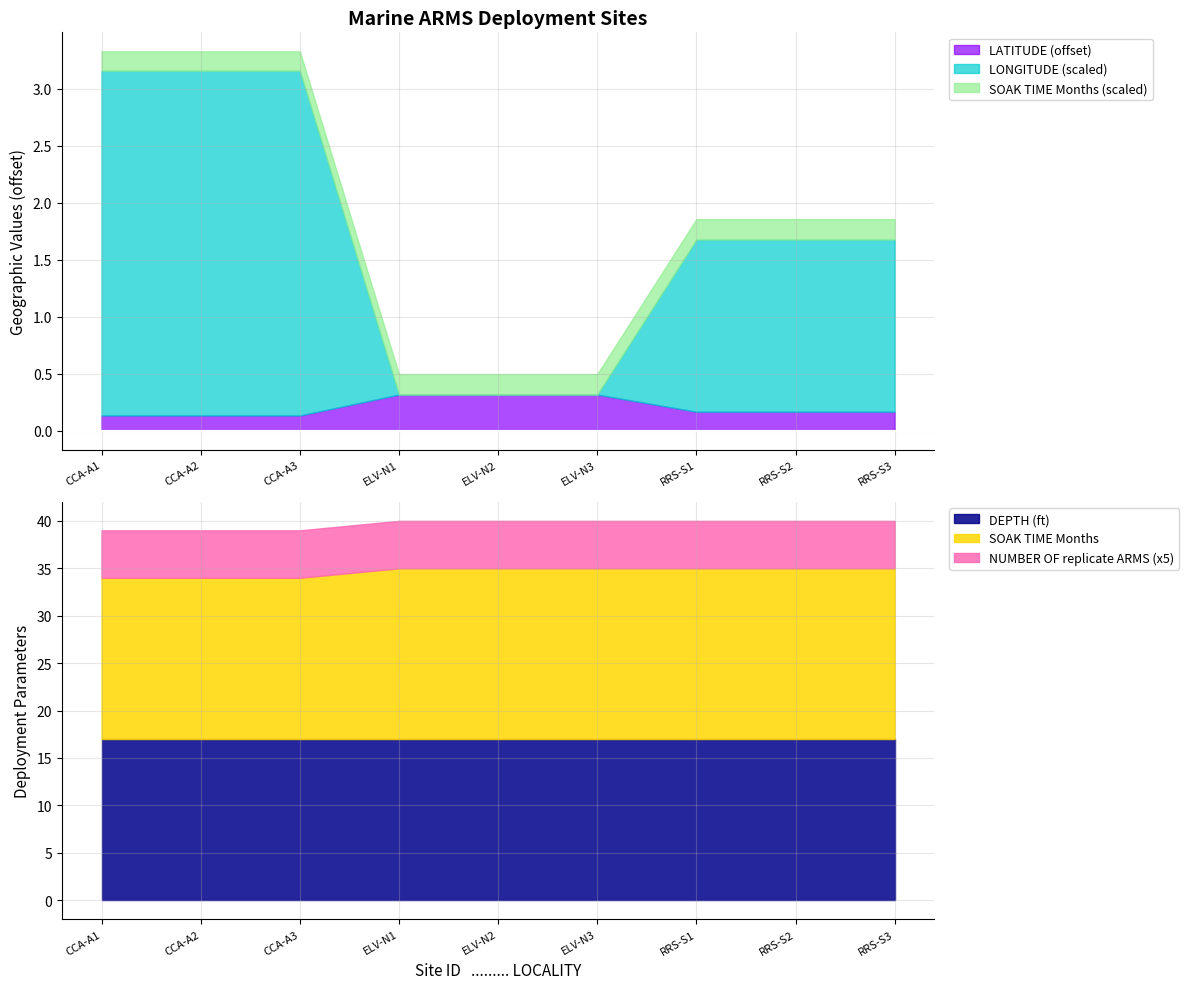

What is the minimum value for DEPTH (ft)?

17